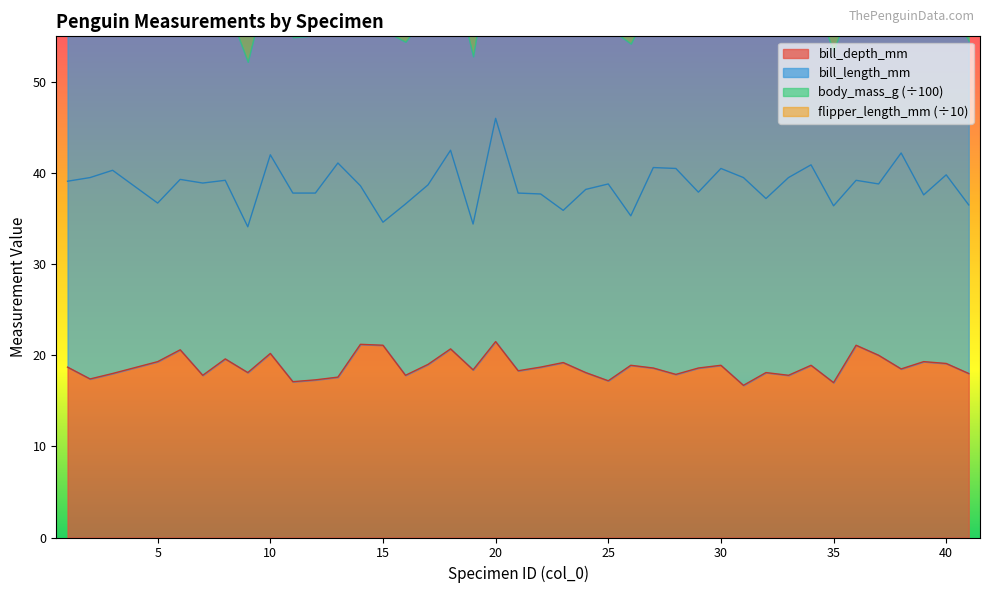

How many lines are shown in the chart?

2